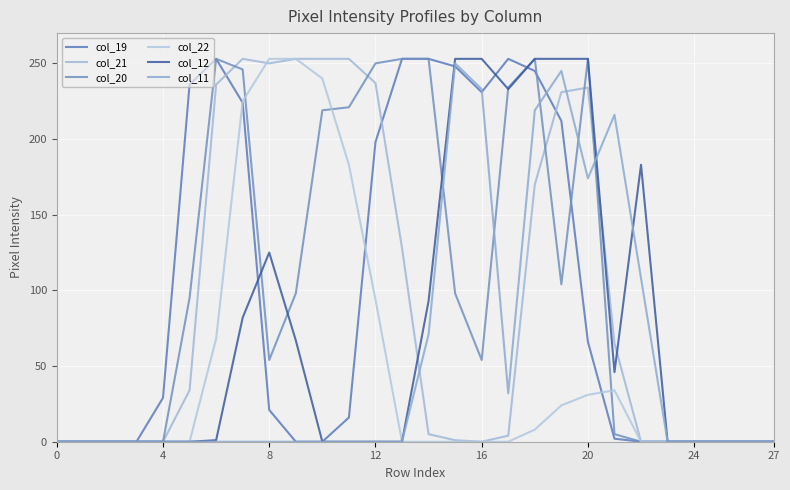

What is the average value of the col_20 series?

105